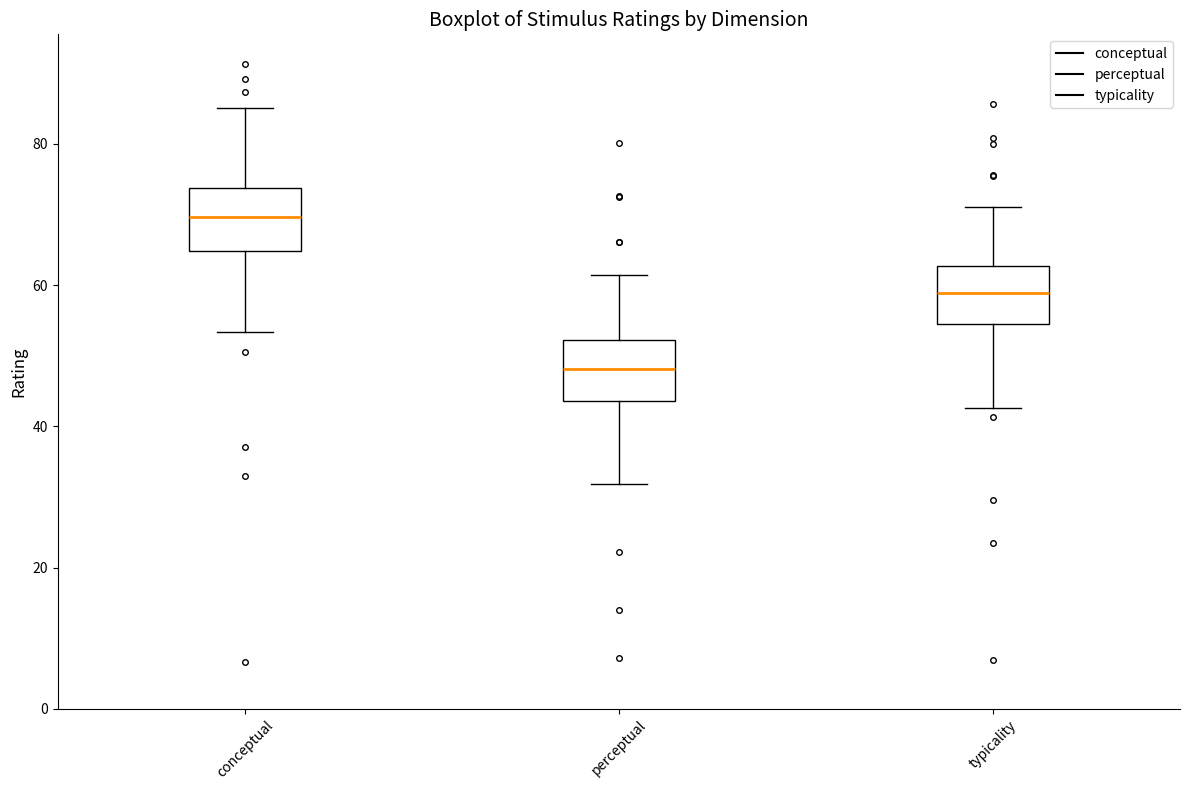

Reading left to right, transcribe this box plot: for each box, give where its median line is, the range the box spans, and where its two whiskers end, as read against the y-axis. The values are not printed on the chart, so give them approximately, as read against the axis.

conceptual: median 70, box 64 to 74, whiskers 54 to 86
perceptual: median 48, box 44 to 52, whiskers 32 to 62
typicality: median 58, box 54 to 62, whiskers 42 to 72